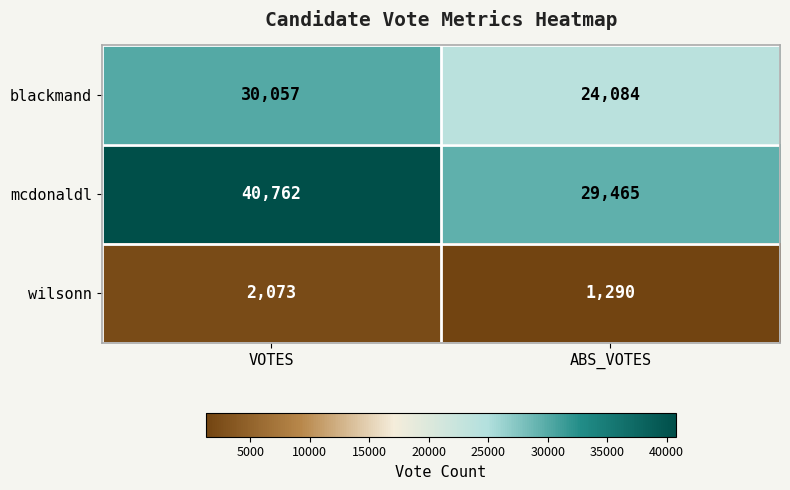

Where is blackmand nearest to the value 27070?

ABS_VOTES